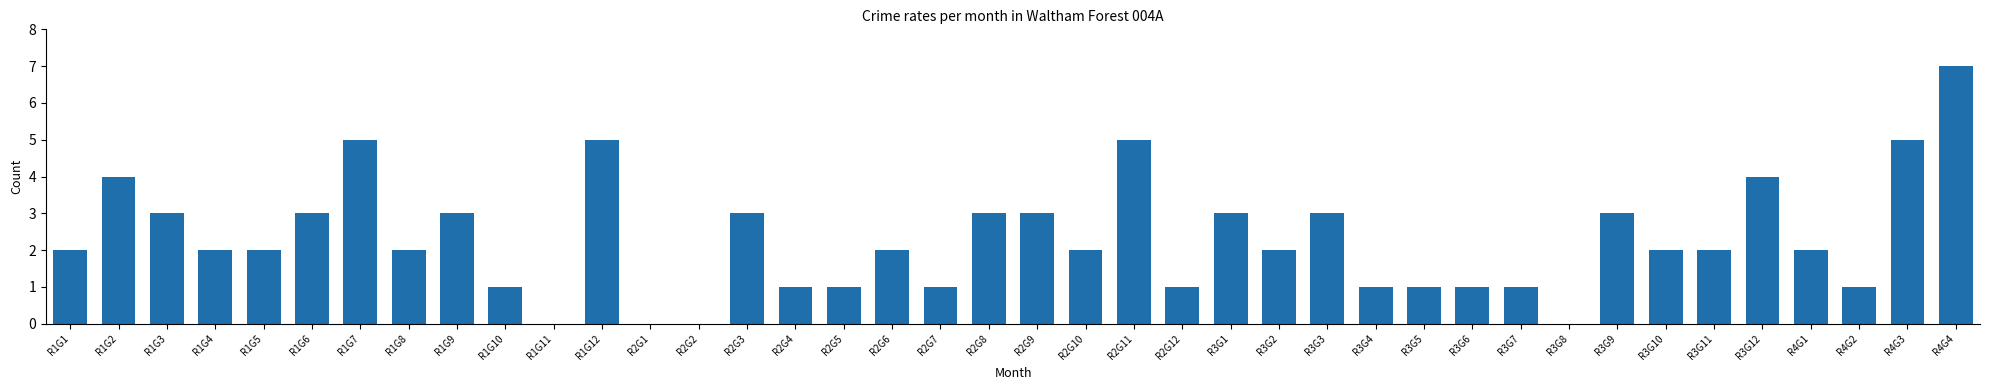

True or false: the data shows 1 at R2G5.

True